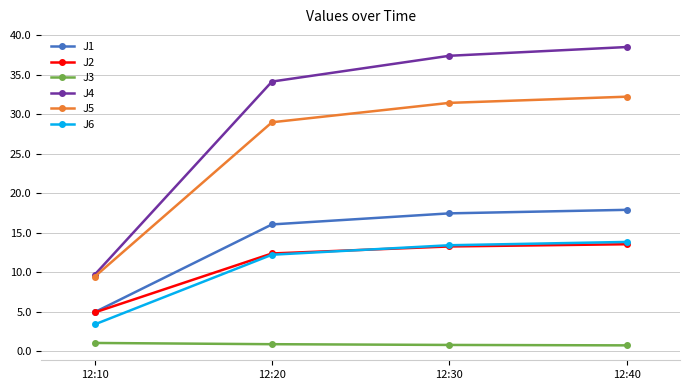

Which label corresponds to the largest value in the chart?

12:40